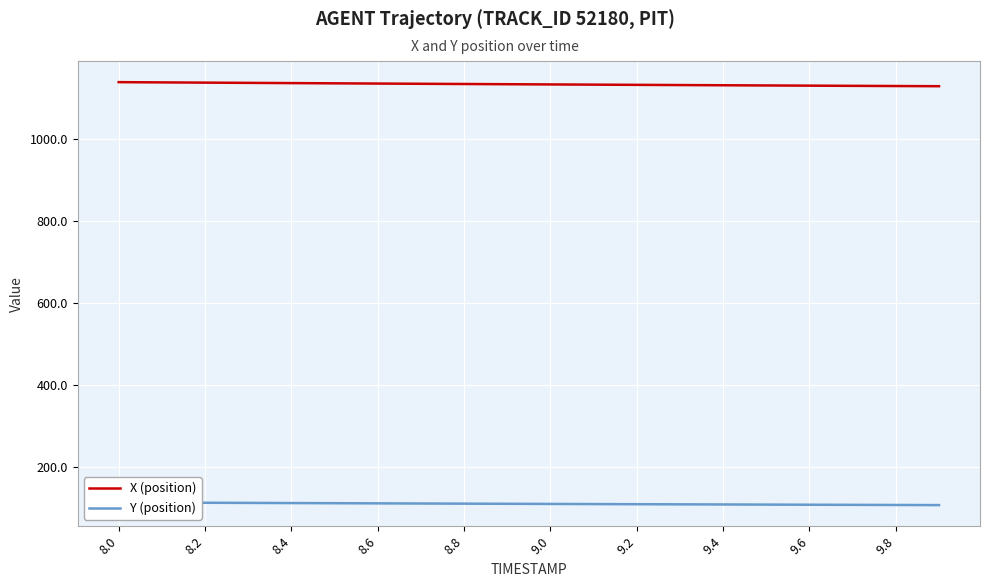

True or false: Y (position) and X (position) intersect in this chart.

False